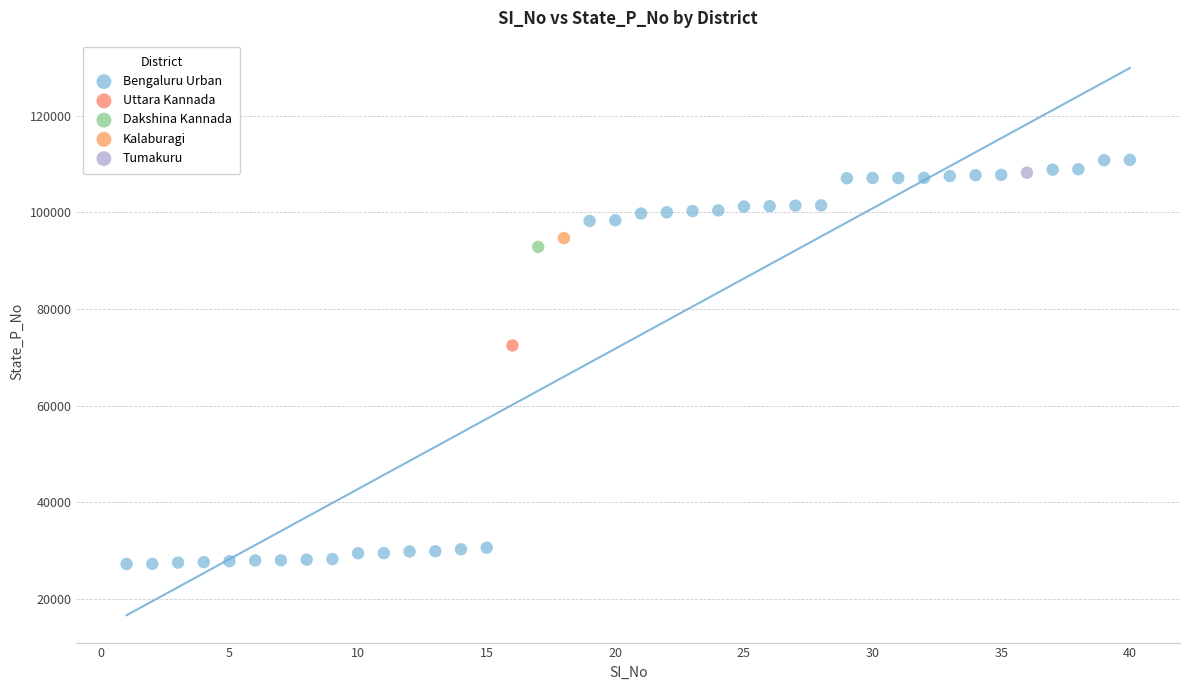

What are all the series names shown in the legend?

Bengaluru Urban, Uttara Kannada, Dakshina Kannada, Kalaburagi, Tumakuru